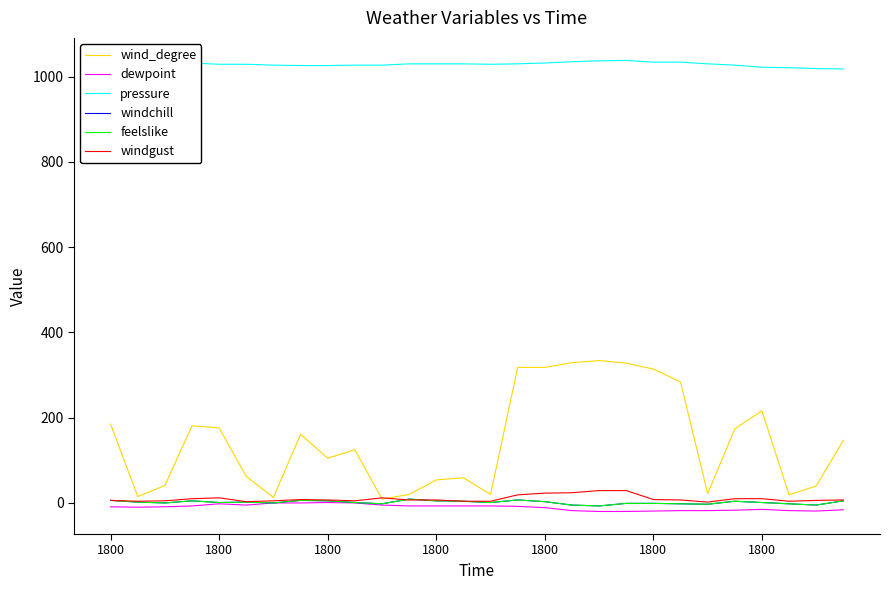

Which series has the largest range (max minus min)?

wind_degree